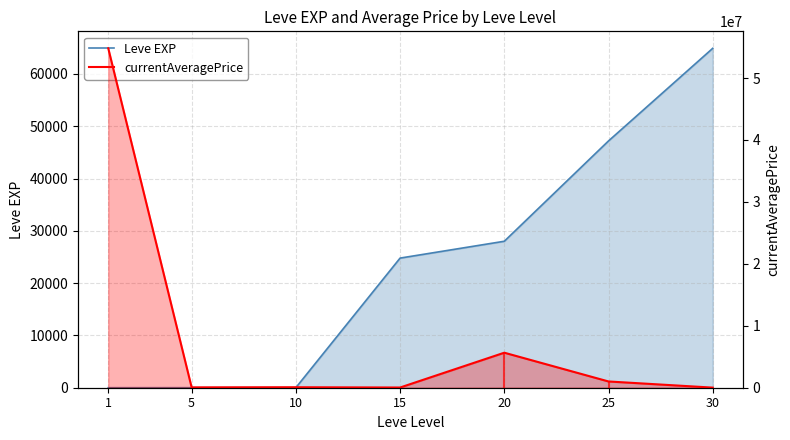

Reading left to right, what are all the values shown in this chart?

Leve EXP: 1	6	13	24790	28010	47200	64910
currentAveragePrice: 54802500	55417	78058	33150	5653315	1010000	15723